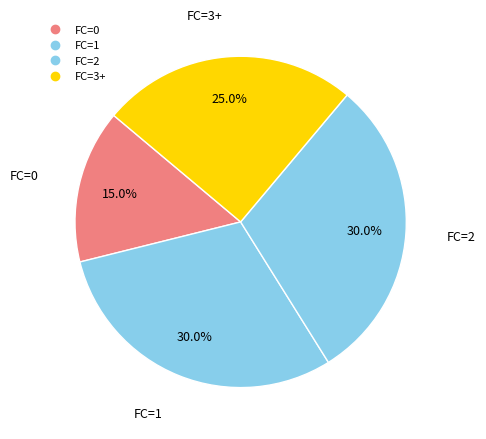

True or false: FC=0 accounts for 15% of the total.

True